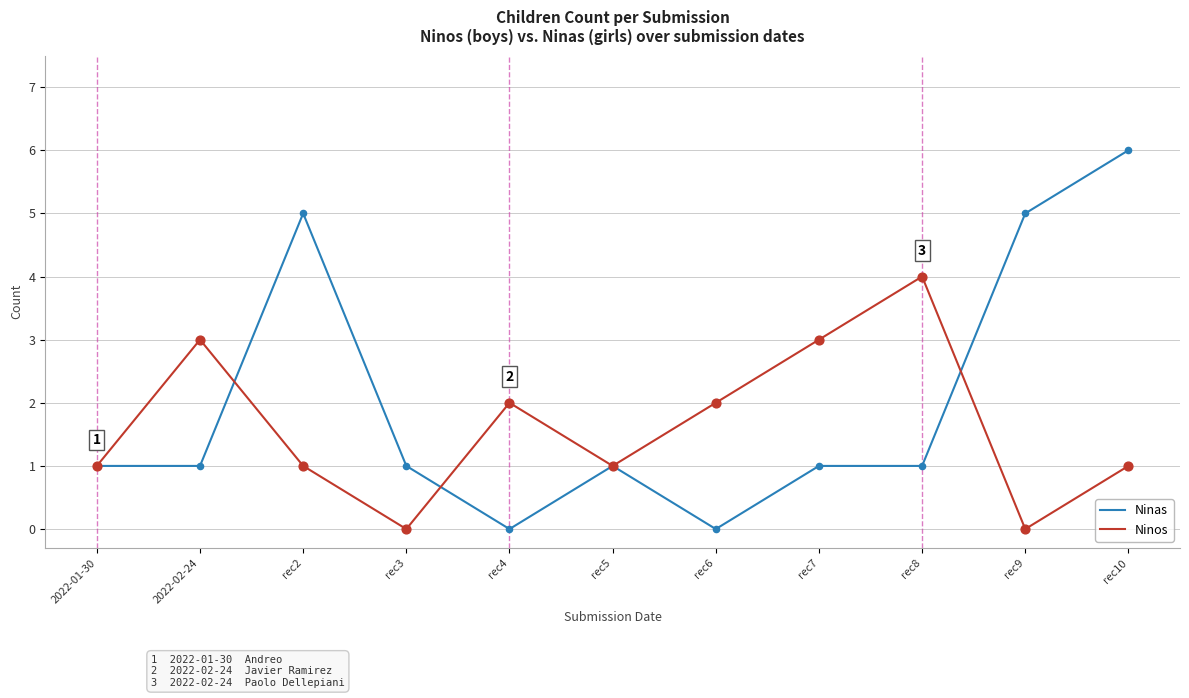

What are all the series names shown in the legend?

Ninas, Ninos